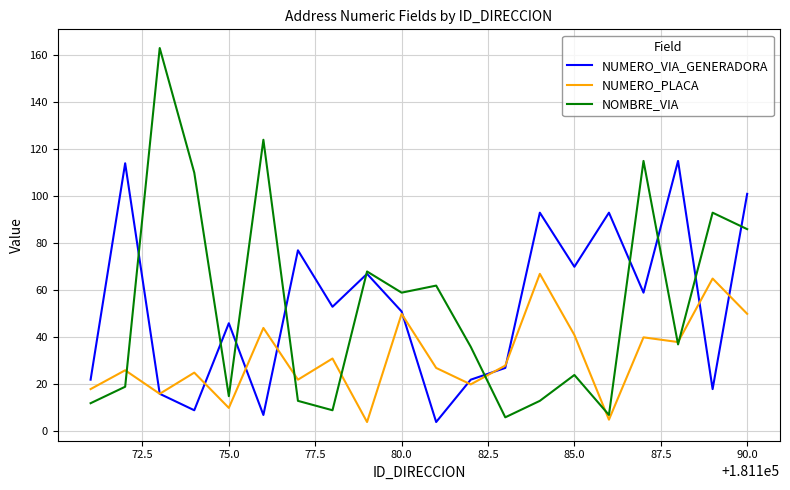

What is the greatest value displayed?

163